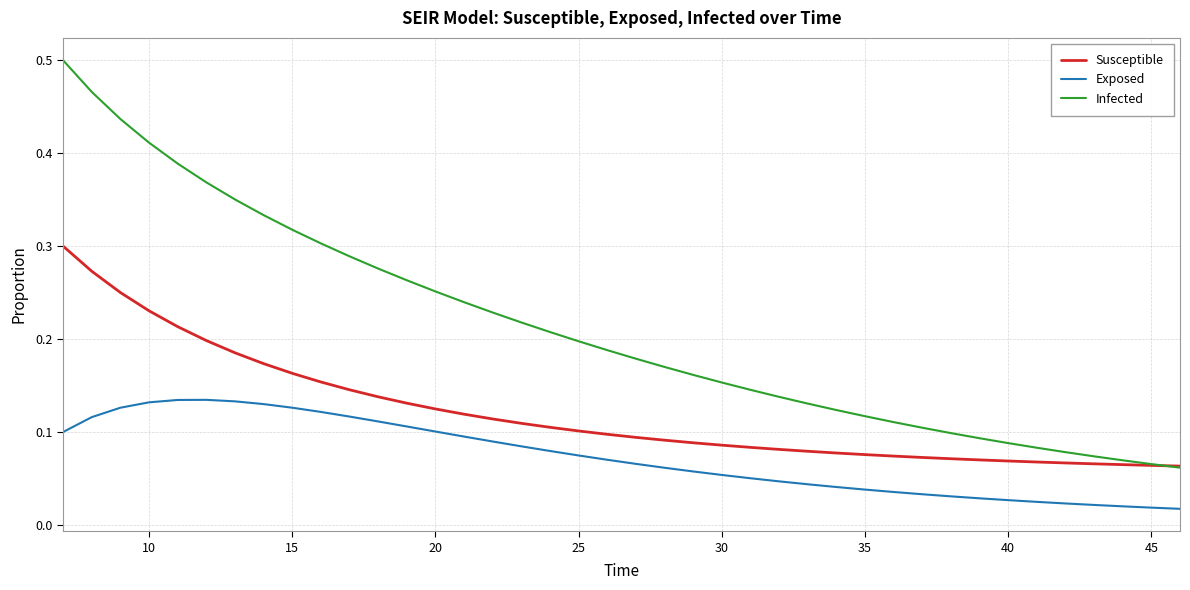

Which series has the largest range (max minus min)?

Infected